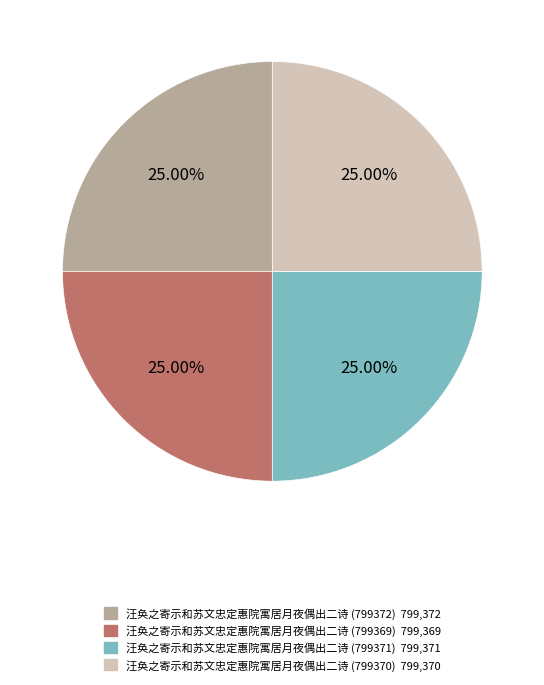

To the nearest percent, what is the average slice percentage?

25%